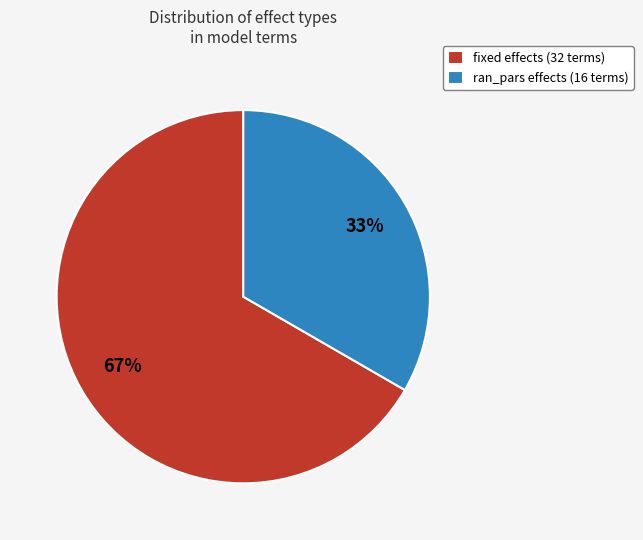

Is there any slice that represents more than half of the pie?

Yes